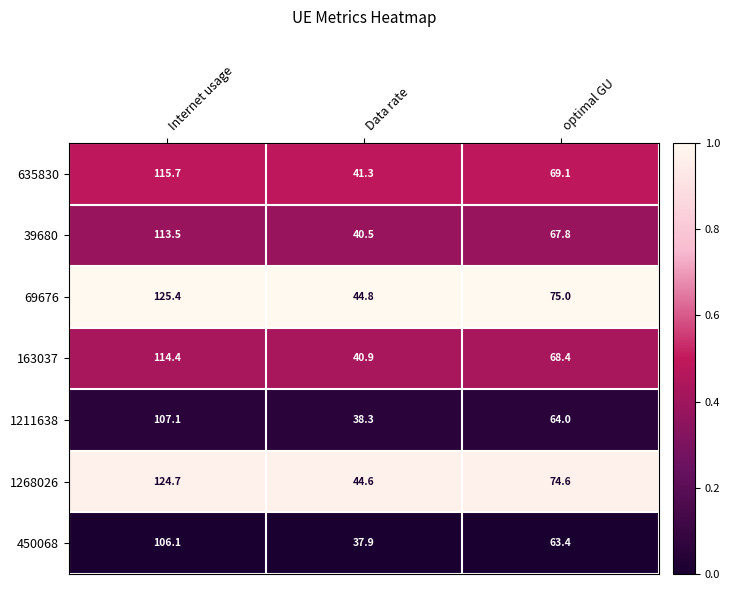

At which category is the sum across all series the highest?

Internet usage